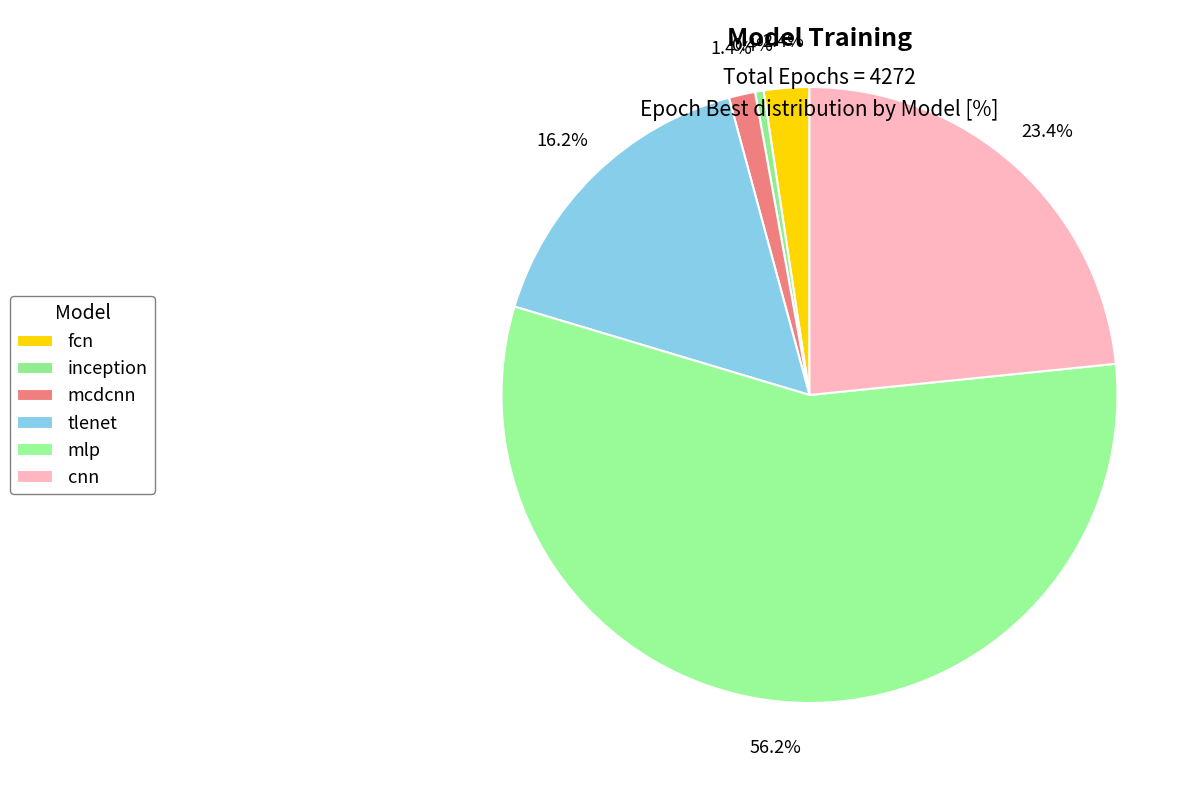

Count the number of slices in the pie.

6